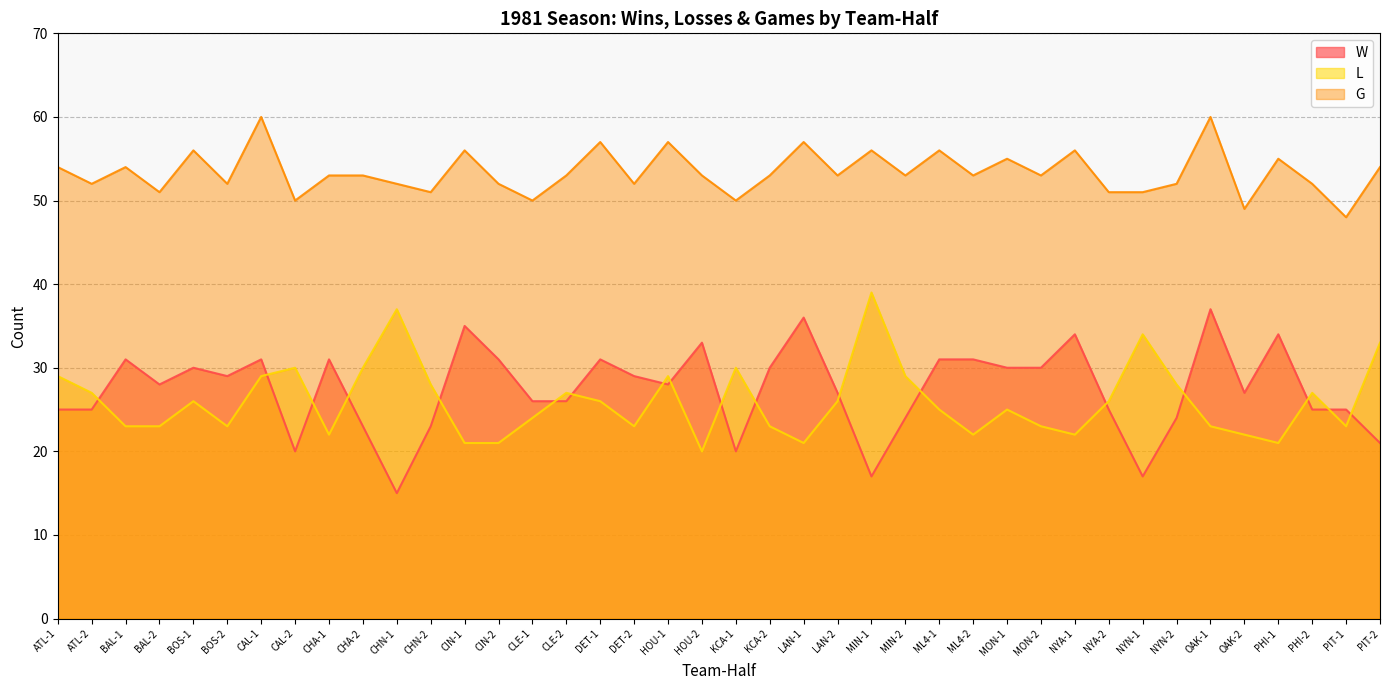

How many intersections are there between L and W?

18